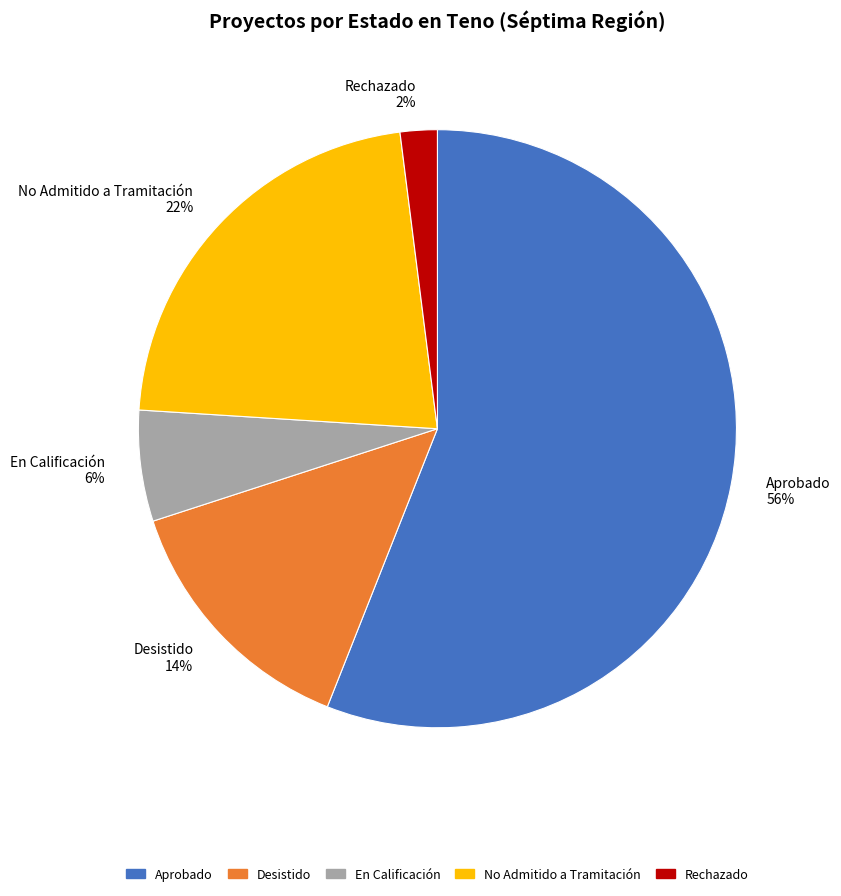

What is the largest slice in the pie chart?

Aprobado